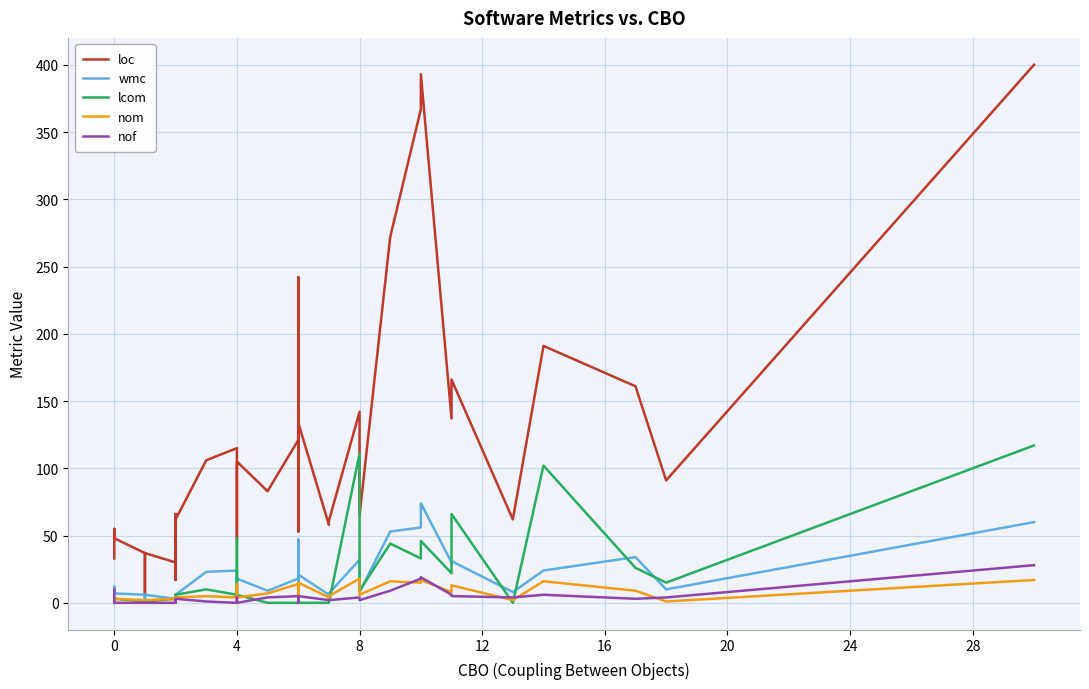

Reading left to right, extract all data points from this chart.

loc: 33	48	55	48	37	5	6	37	30	66	35	17	47	62	106	115	47	62	100	105	83	121	242	53	53	134	58	61	142	65	272	367	393	137	166	62	191	161	91	400
wmc: 0	7	12	7	6	2	2	6	3	4	1	3	1	6	23	24	8	16	17	18	9	18	47	8	8	21	6	7	32	8	53	56	74	30	31	8	24	34	10	60
lcom: 0	3	1	3	1	1	1	1	3	6	0	3	0	6	10	6	6	48	45	6	0	0	0	6	6	0	0	0	111	9	44	33	46	22	66	0	102	26	15	117
nom: 0	3	3	3	2	2	2	2	3	4	1	3	1	4	5	4	4	12	14	4	7	14	14	4	4	15	4	5	18	6	16	15	17	8	13	2	16	9	1	17
nof: 10	0	1	0	0	0	0	0	0	0	2	0	2	3	1	0	0	4	4	0	4	5	5	0	0	5	2	2	4	2	9	18	19	6	5	4	6	3	4	28